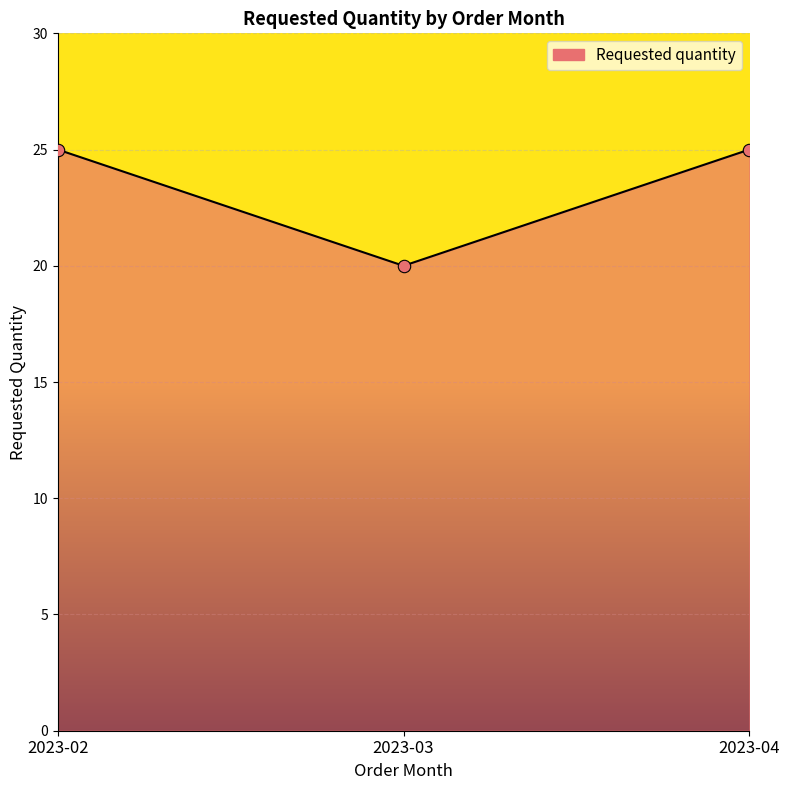

Approximately how many times larger is the value at 2023-04 compared to 2023-02?

1.0